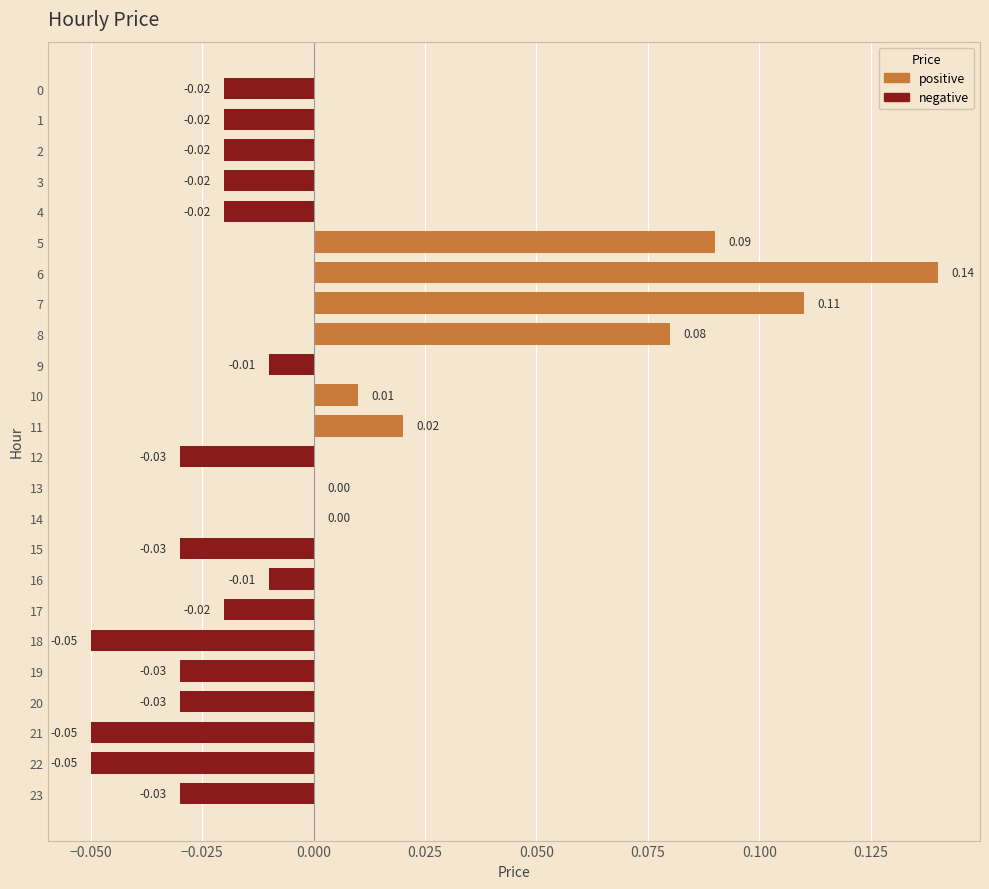

True or false: the data shows 0.1 at 14.

False